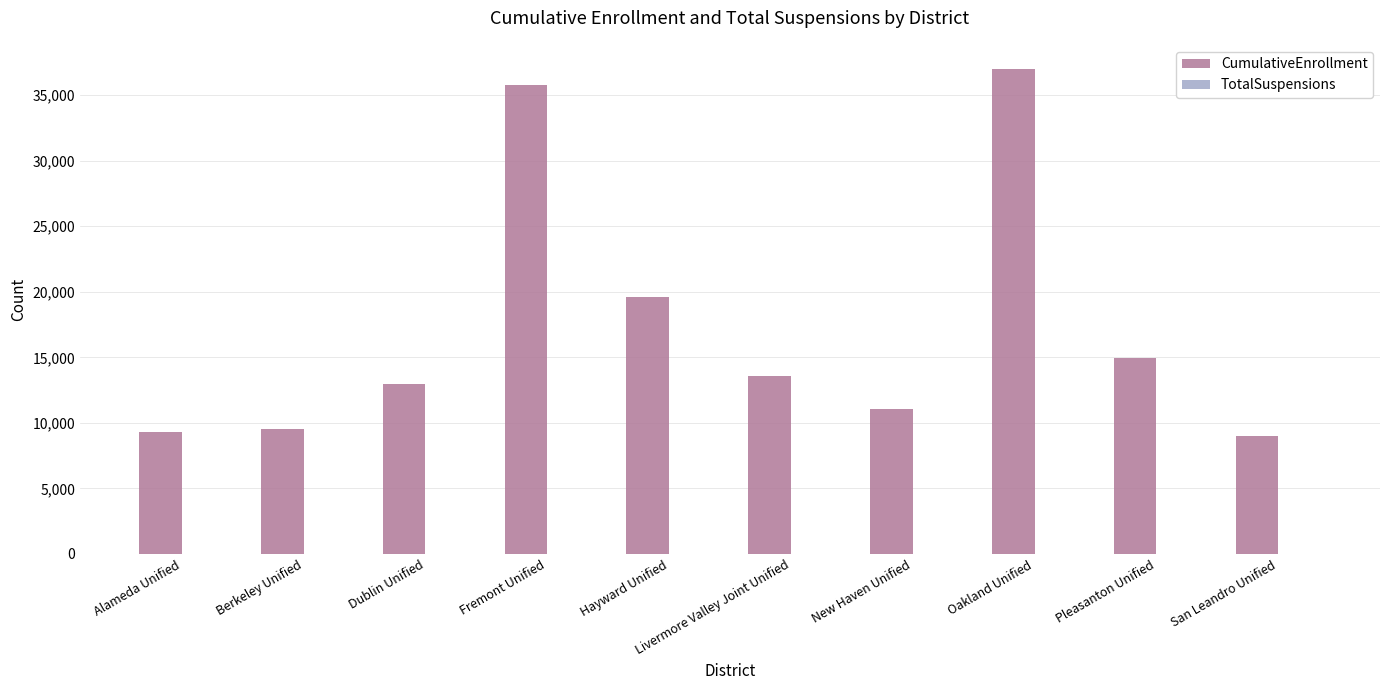

The CumulativeEnrollment series shows 19633 at Hayward Unified. True or false?

True